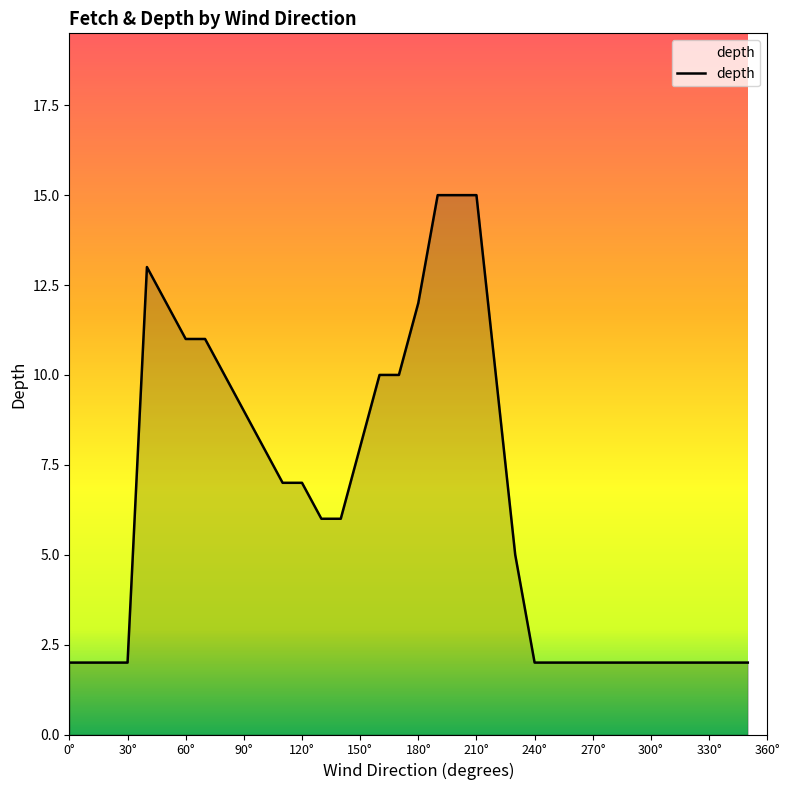

Reading left to right, transcribe all the data shown in this chart.

2	2	2	2	13	12	11	11	10	9	8	7	7	6	6	8	10	10	12	15	15	15	10	5	2	2	2	2	2	2	2	2	2	2	2	2